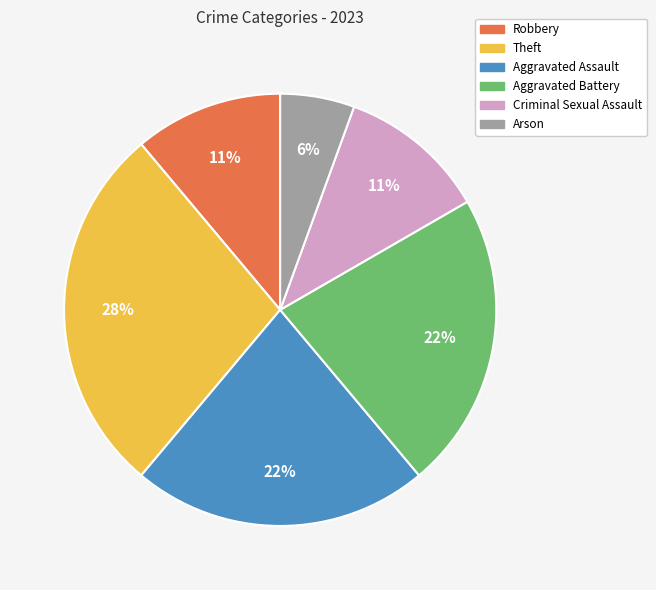

Approximately how many times larger is the value at Aggravated Assault compared to Criminal Sexual Assault?

2.0